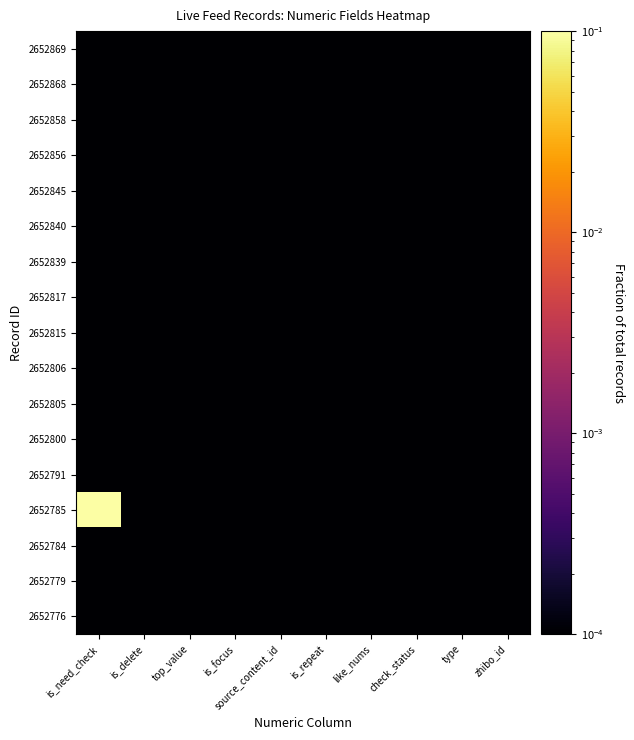

At source_content_id, list the series in order from smallest to largest.

2652869, 2652868, 2652858, 2652856, 2652845, 2652840, 2652839, 2652817, 2652815, 2652806, 2652805, 2652800, 2652791, 2652785, 2652784, 2652779, 2652776